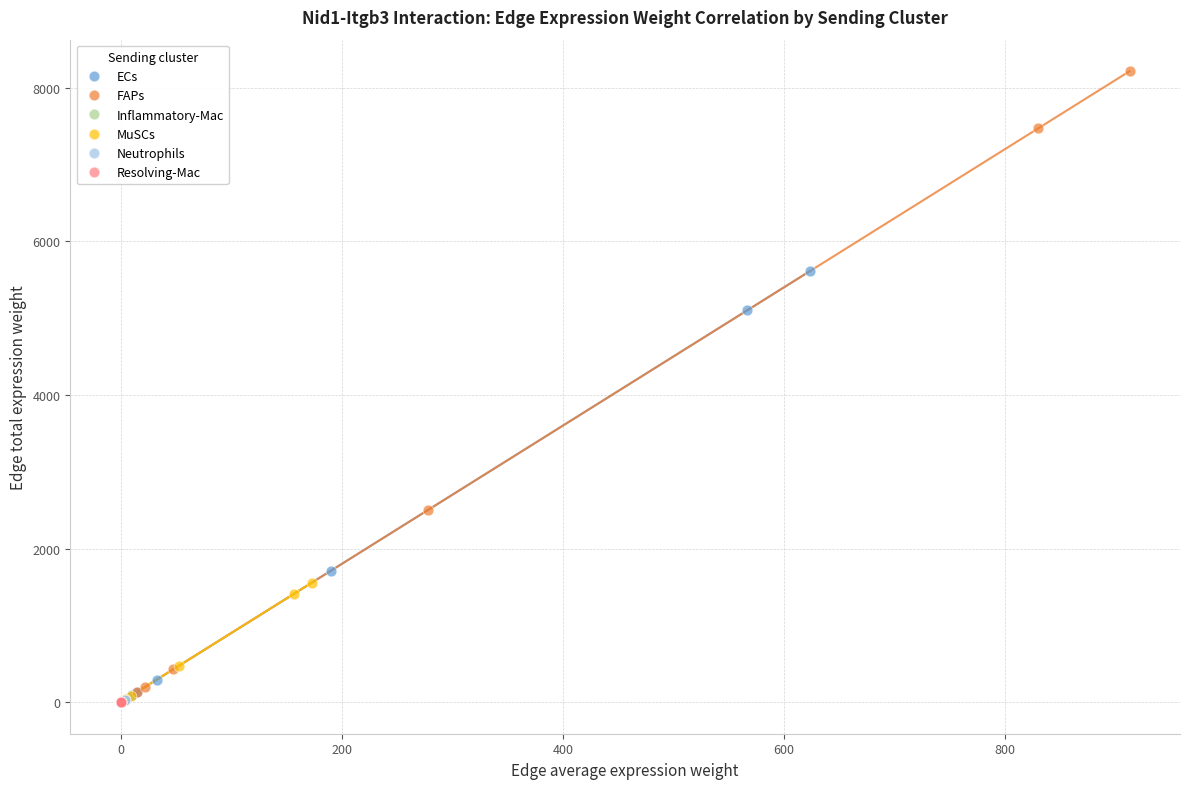

Which series reaches the maximum Y coordinate?

FAPs